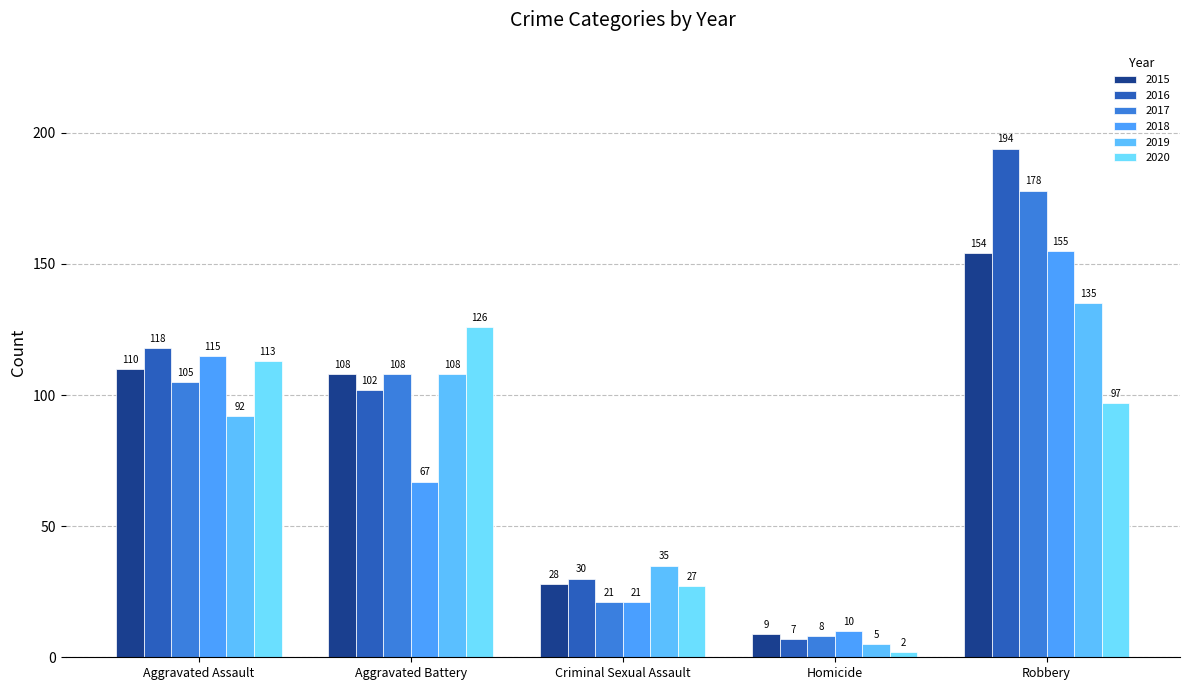

True or false: 2017 has a value of 178 at Robbery.

True